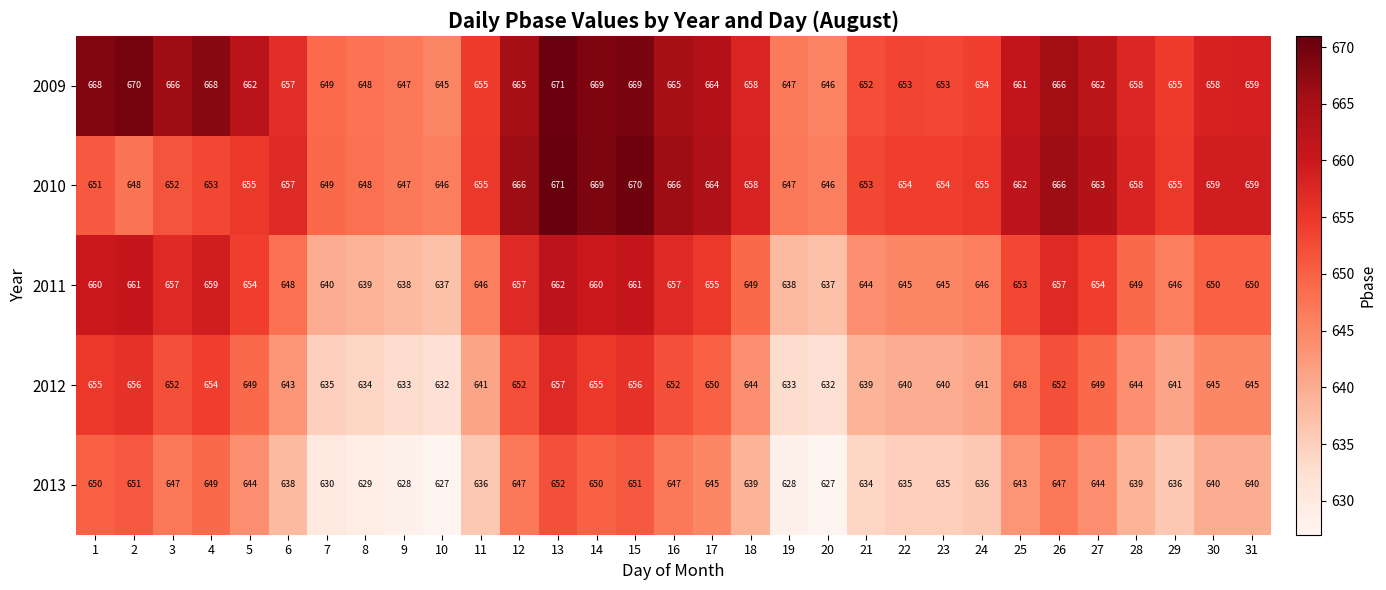

The value of 2009 at 12 is 665. True or false?

True